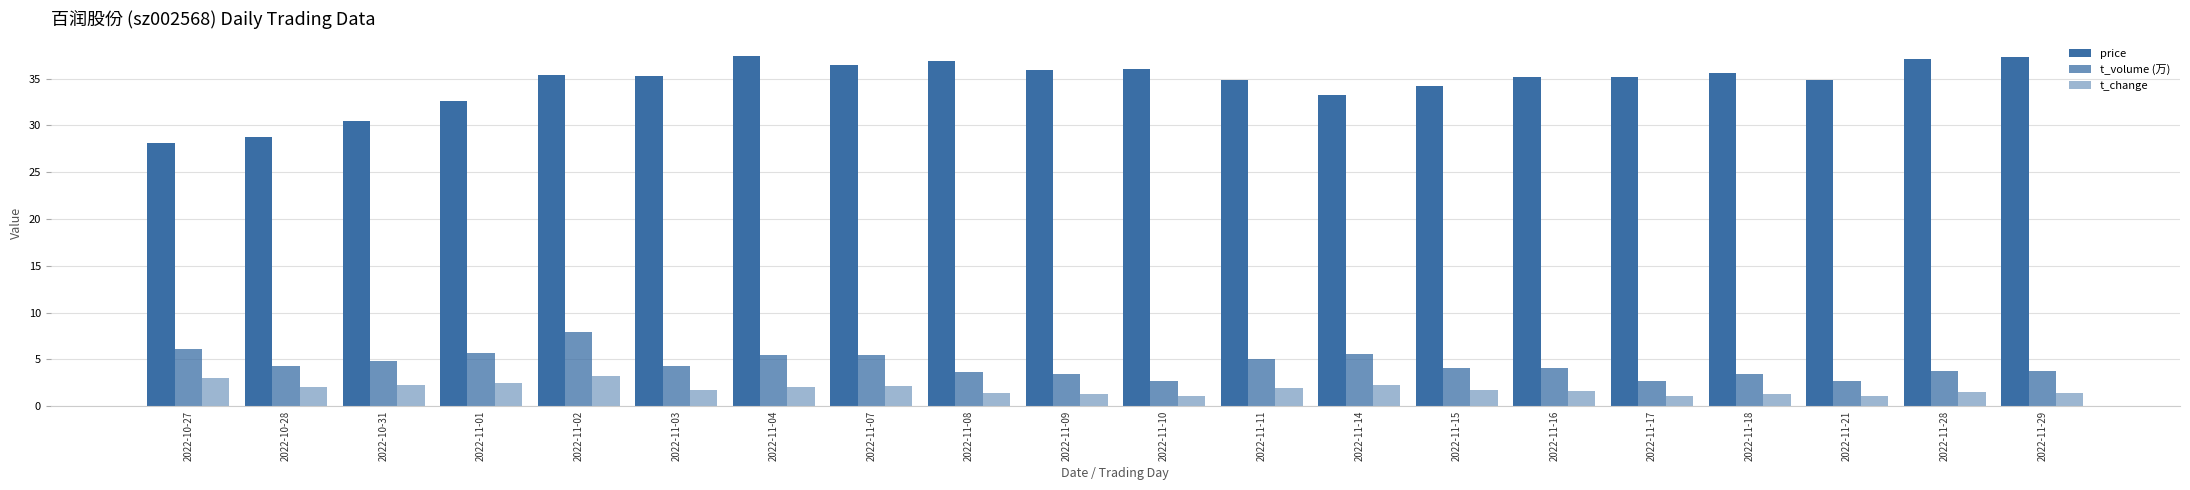

How many bars are there in total?

60